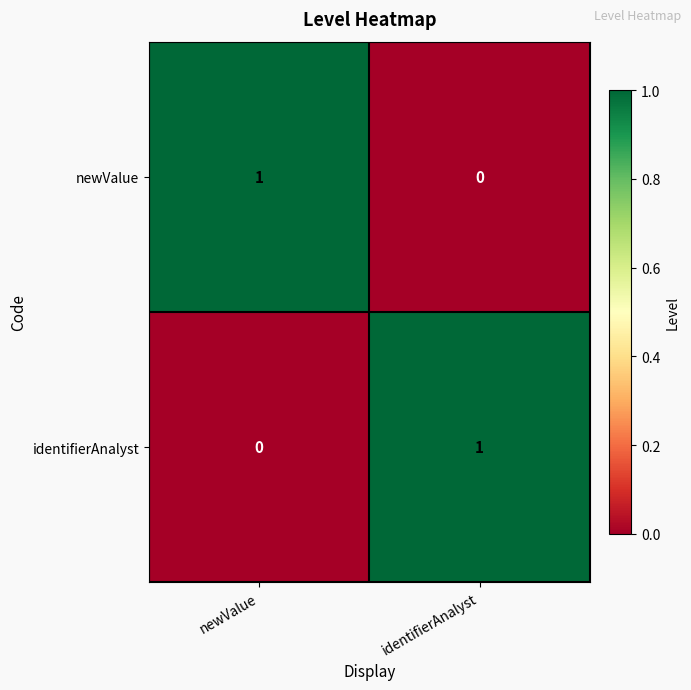

At which label is newValue closest to 0?

identifierAnalyst